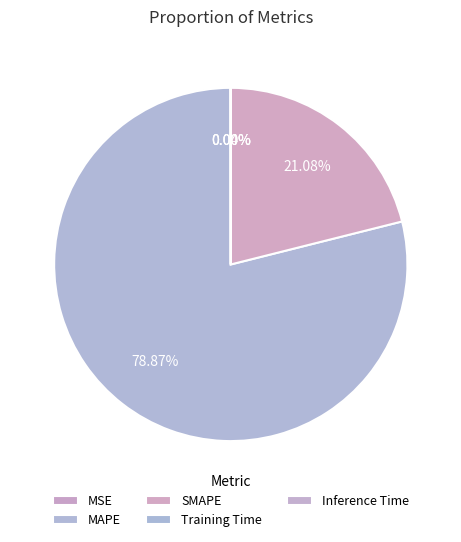

Does any single category account for the majority?

Yes